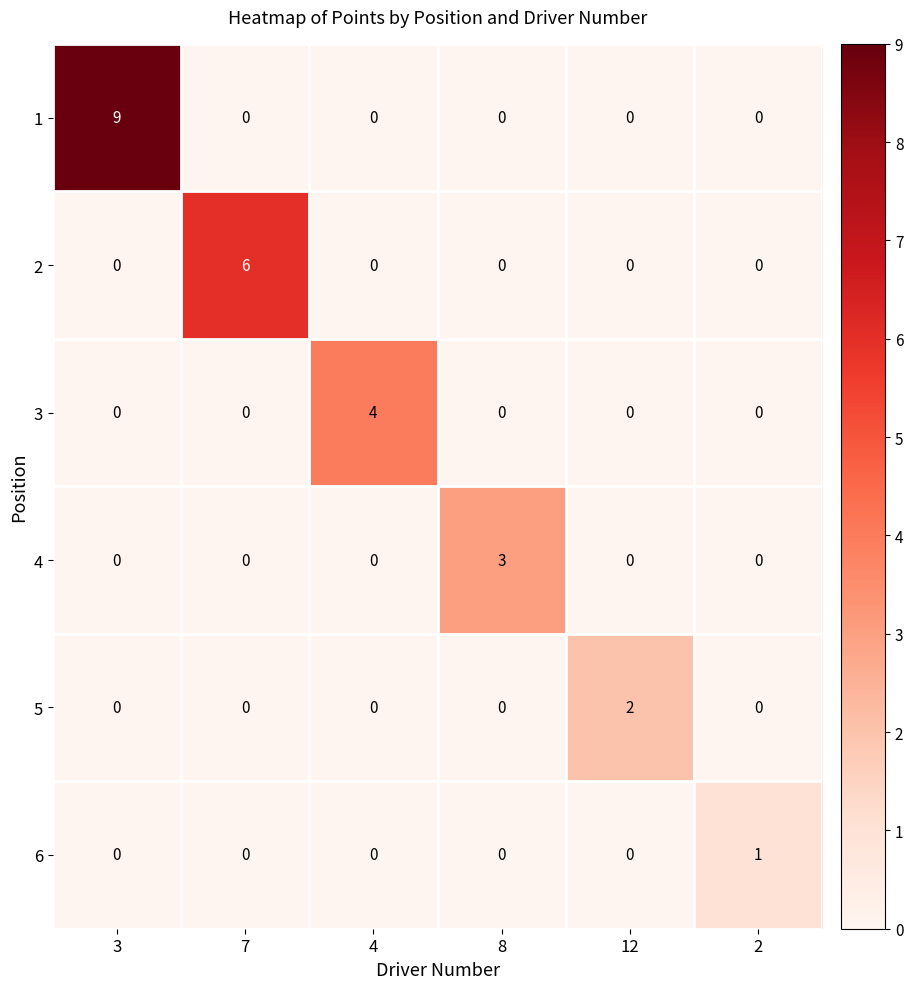

Count the 3 values in the range 0 to 1.

5